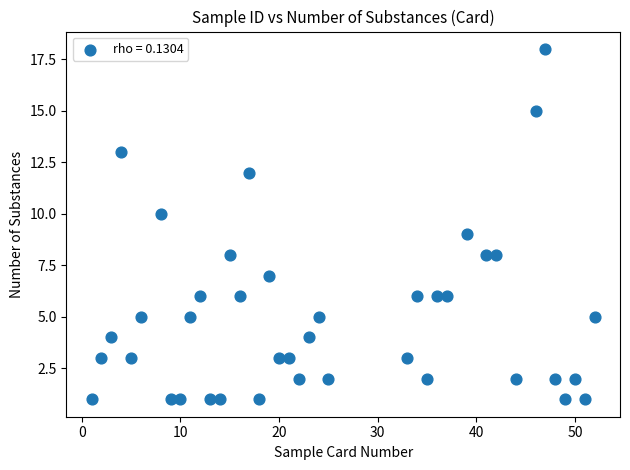

What is the range of X values (max minus min)?

51